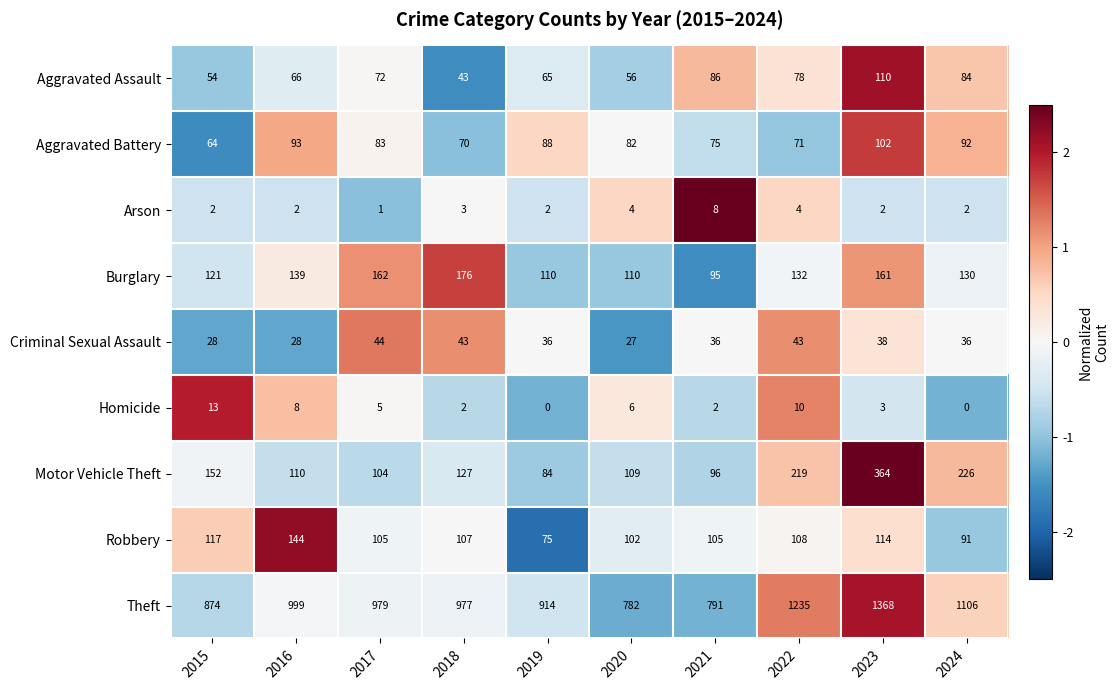

What is the sum of all Robbery values?

1068